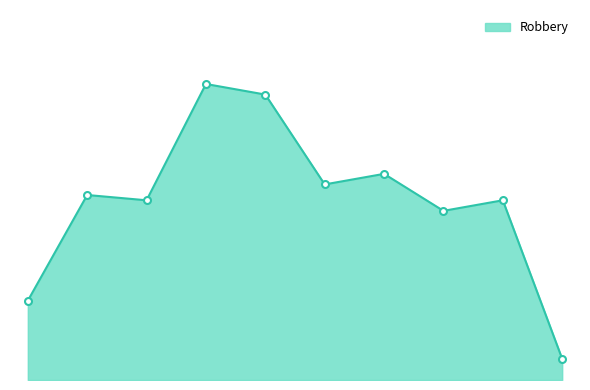

Is this an area chart (filled region under the line)?

Yes